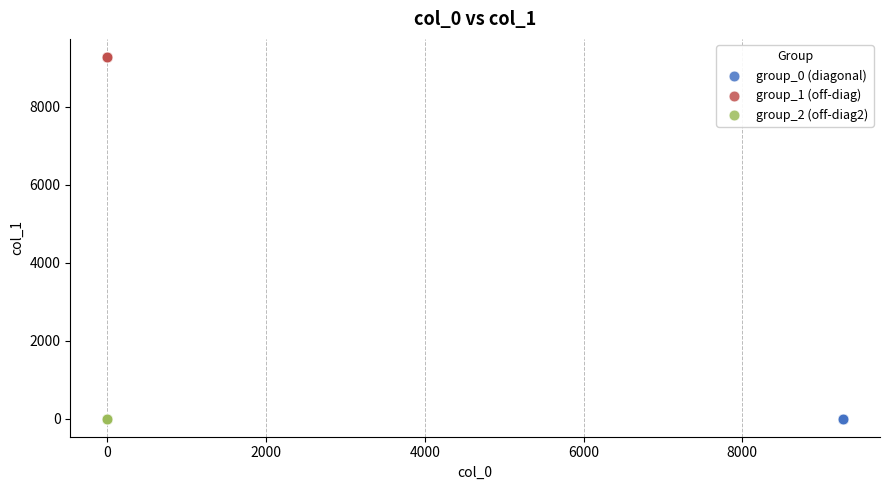

Which series contains the highest Y value?

group_1 (off-diag)